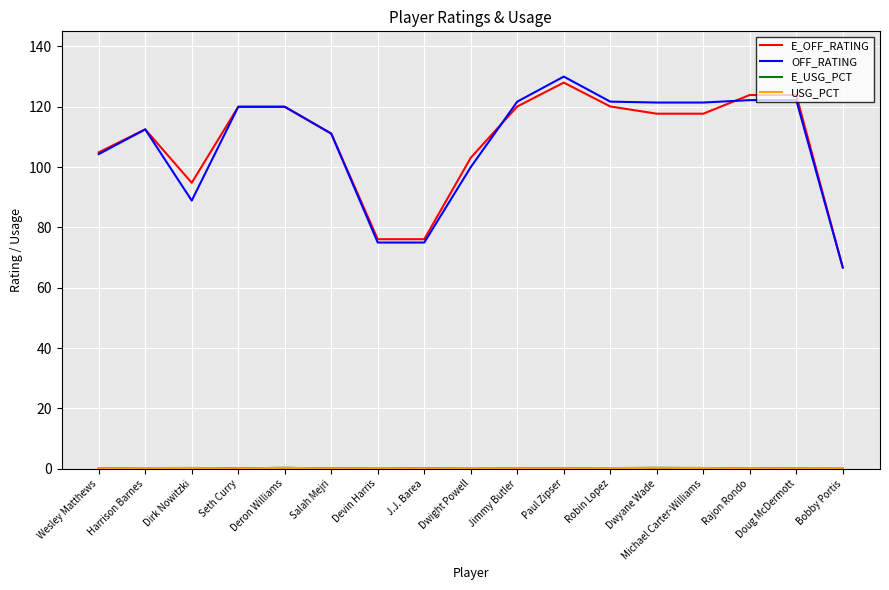

How many lines are shown in the chart?

4